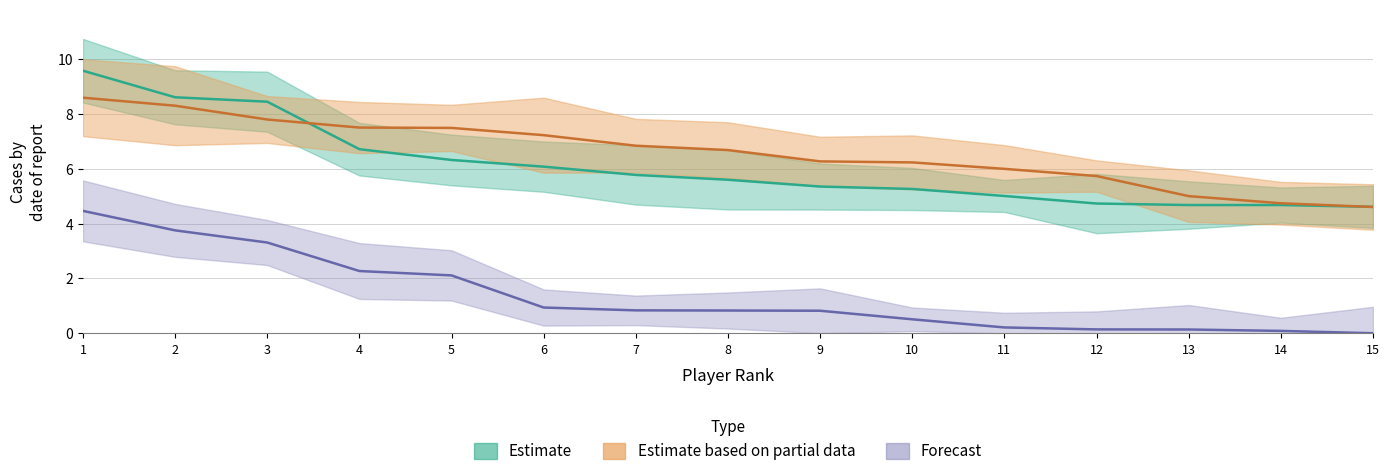

At which category is the sum across all series the highest?

1